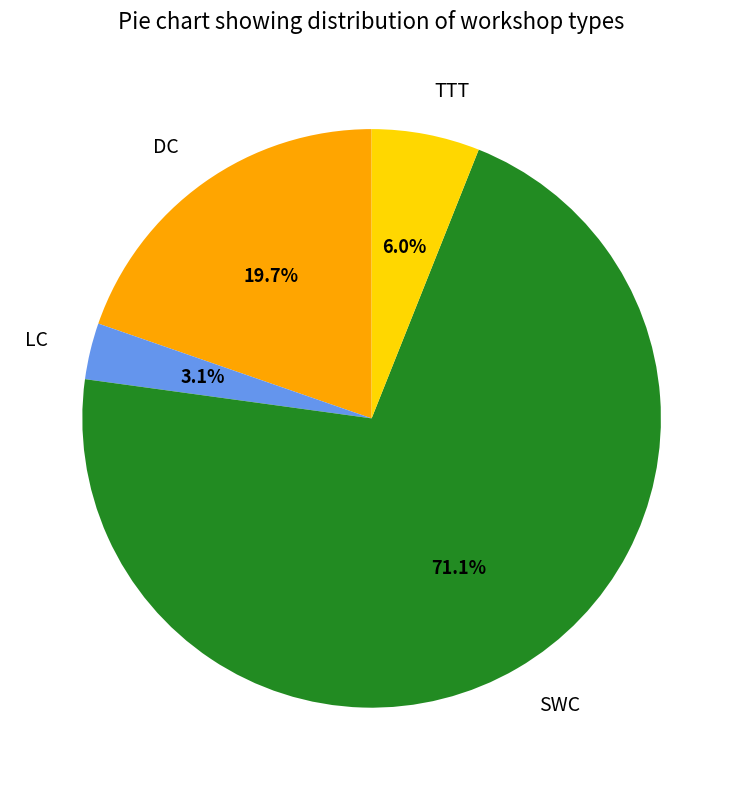

Is the sum of SWC and LC greater than half?

Yes